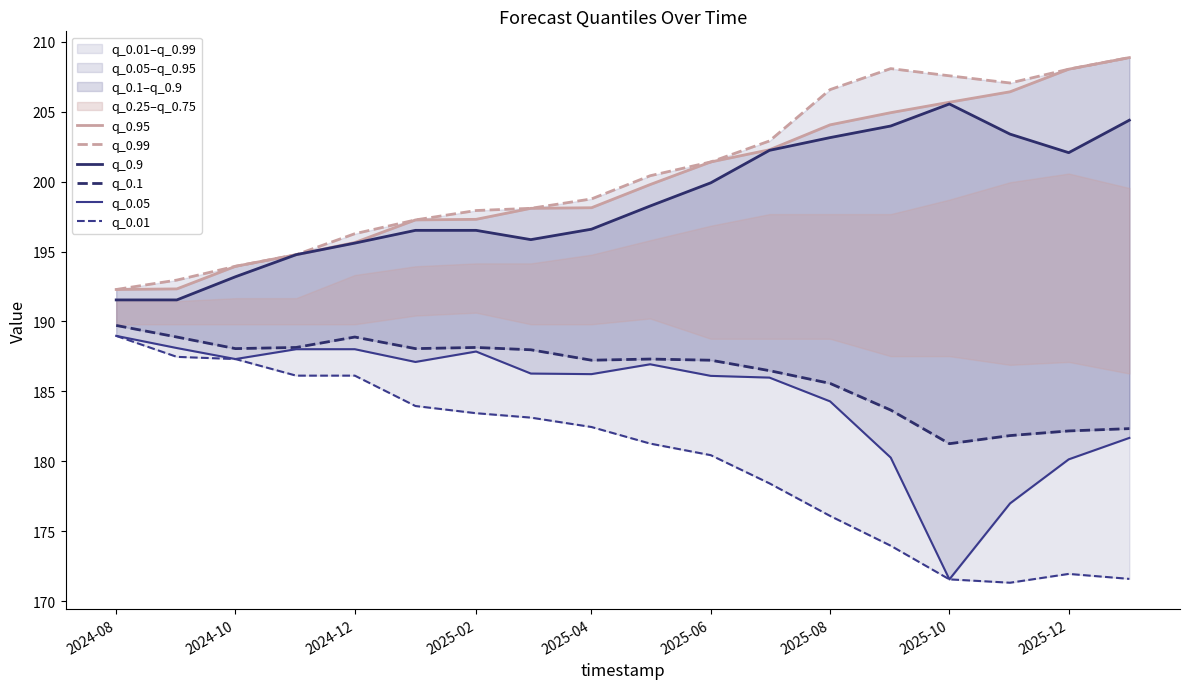

Does the chart display data point markers on the line(s)?

No